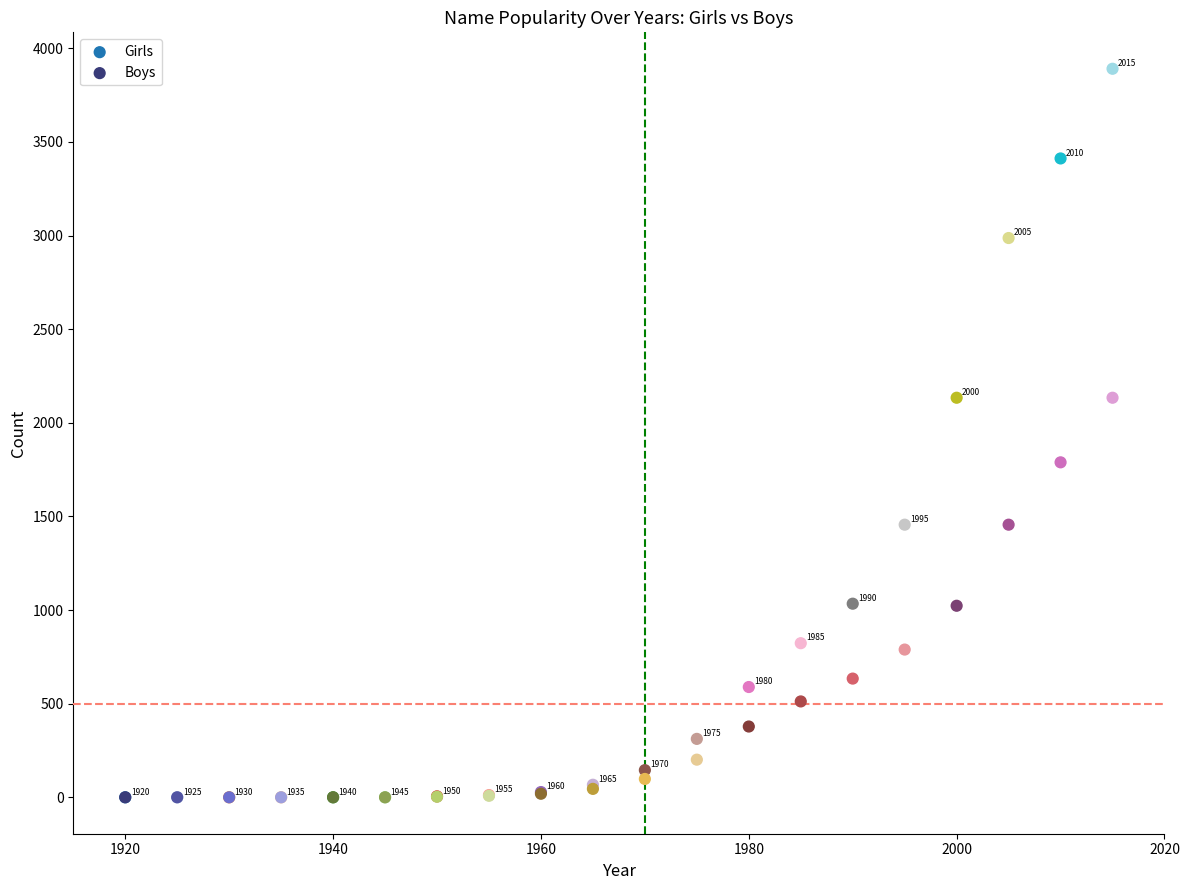

In the Girls series, what Y value is closest to 1945?

2134